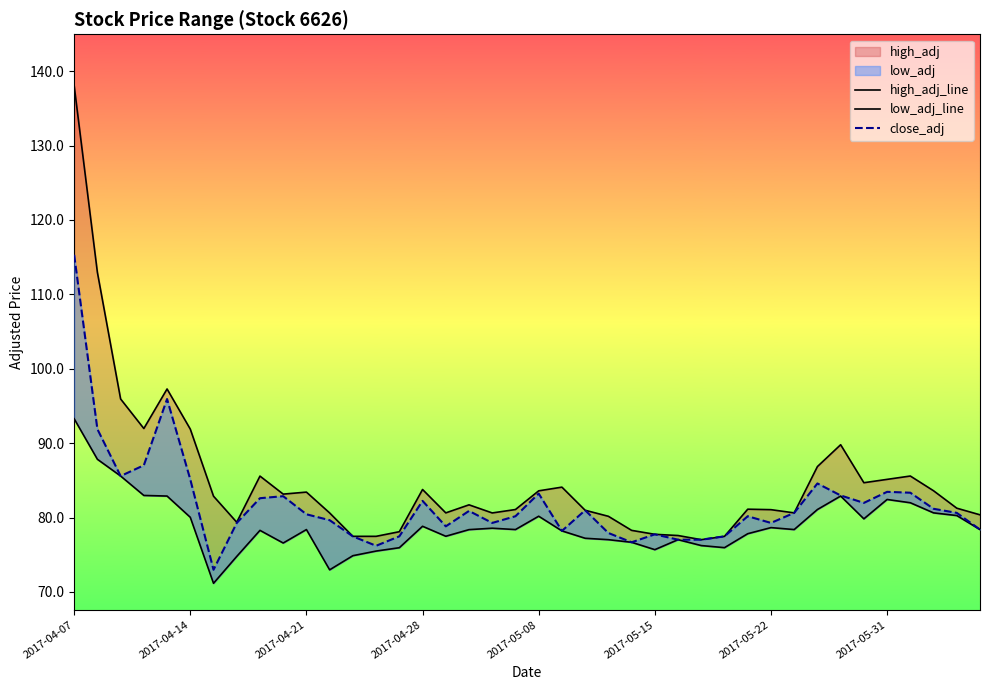

Rank the series at 2017-04-14 from lowest to highest value.

low_adj_line, close_adj, high_adj_line